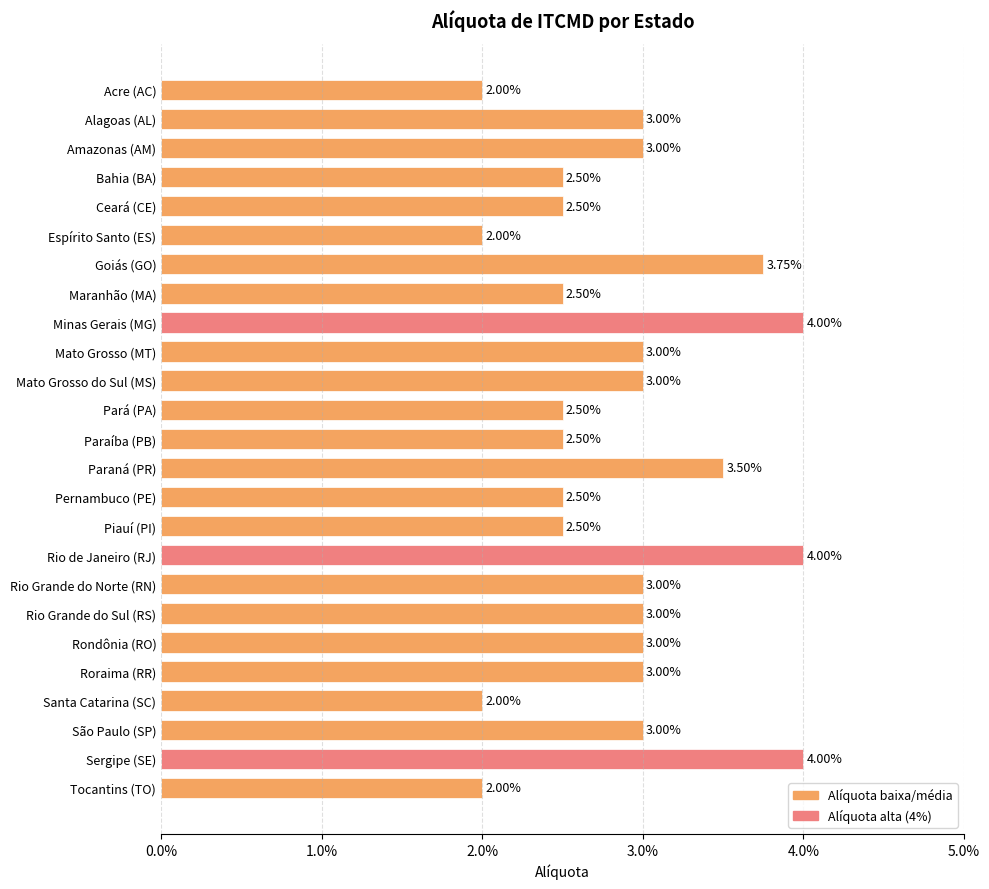

How many values are between 0 and 1?

25